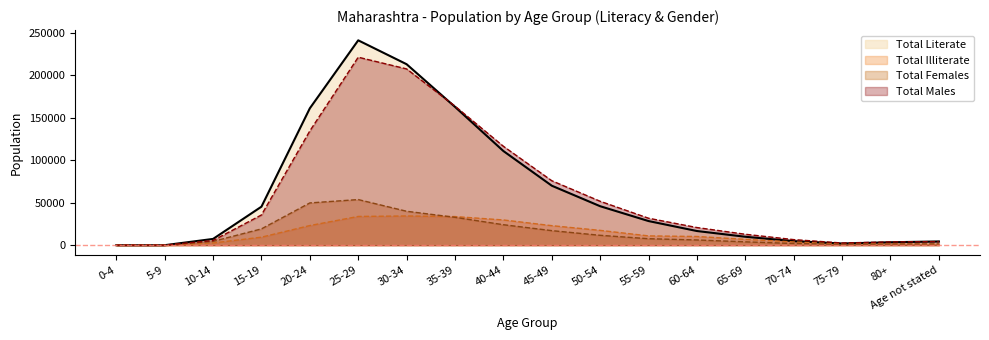

What is the difference between the highest and lowest values at 70-74?

4556